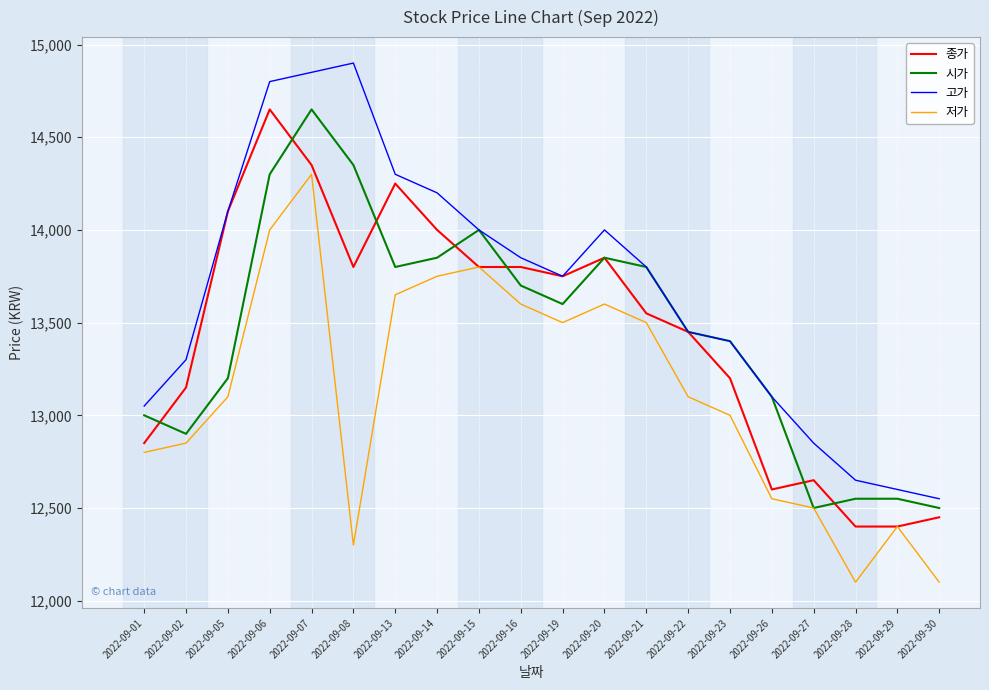

How many lines are shown in the chart?

4